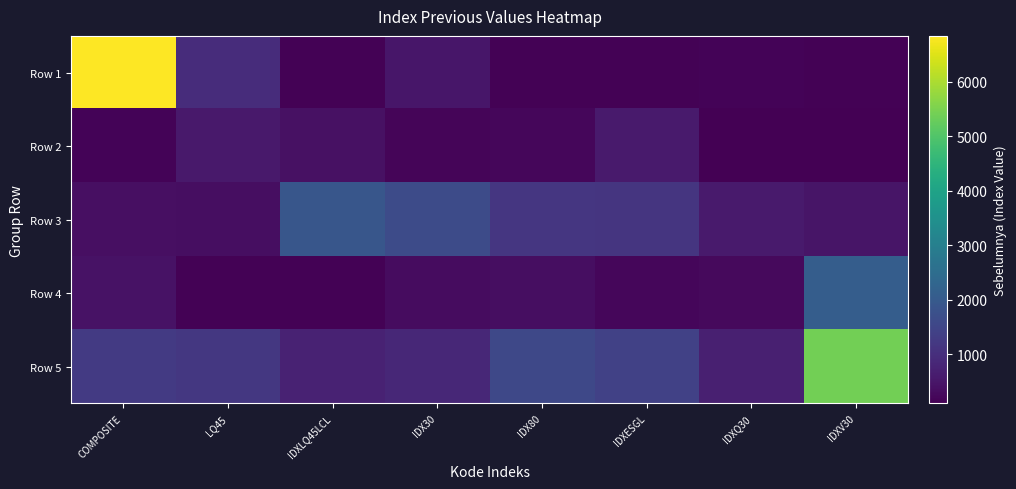

Which label corresponds to the largest value in the chart?

COMPOSITE